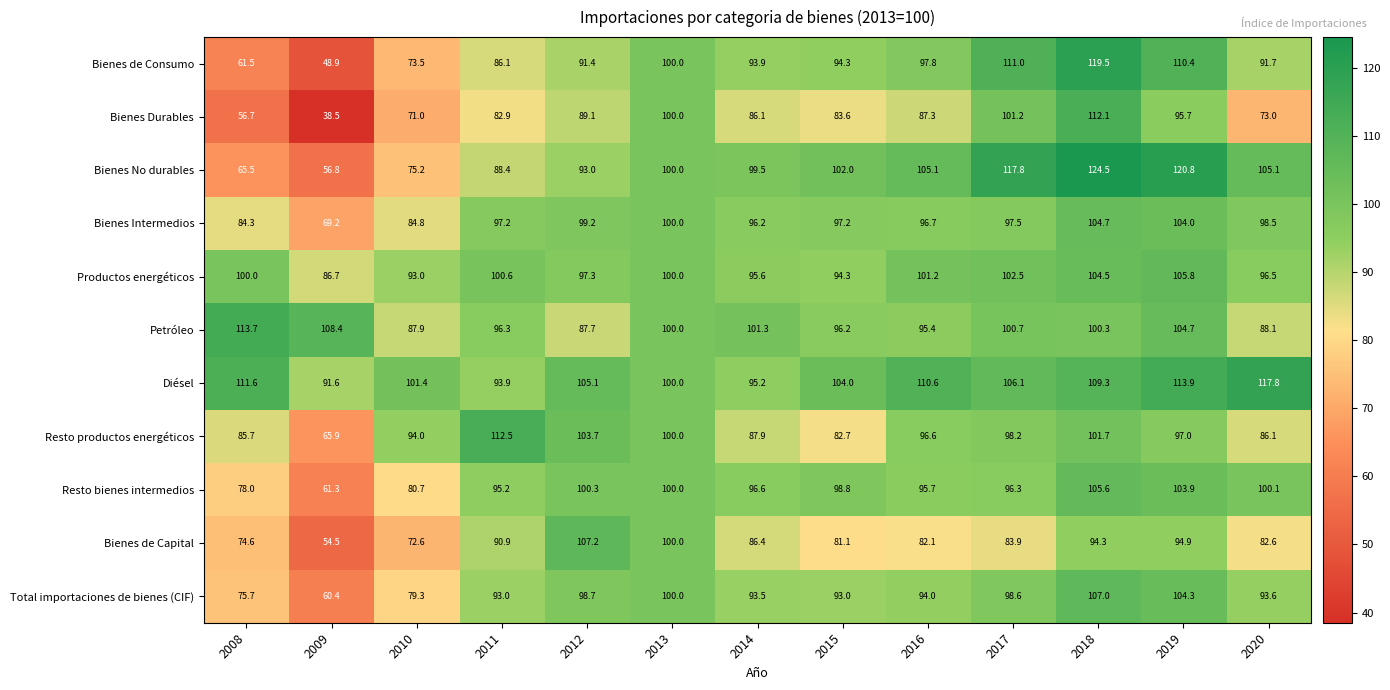

List the series in order of their peak value, highest first.

Bienes No durables, Bienes de Consumo, Diésel, Petróleo, Resto productos energéticos, Bienes Durables, Bienes de Capital, Total importaciones de bienes (CIF), Productos energéticos, Resto bienes intermedios, Bienes Intermedios